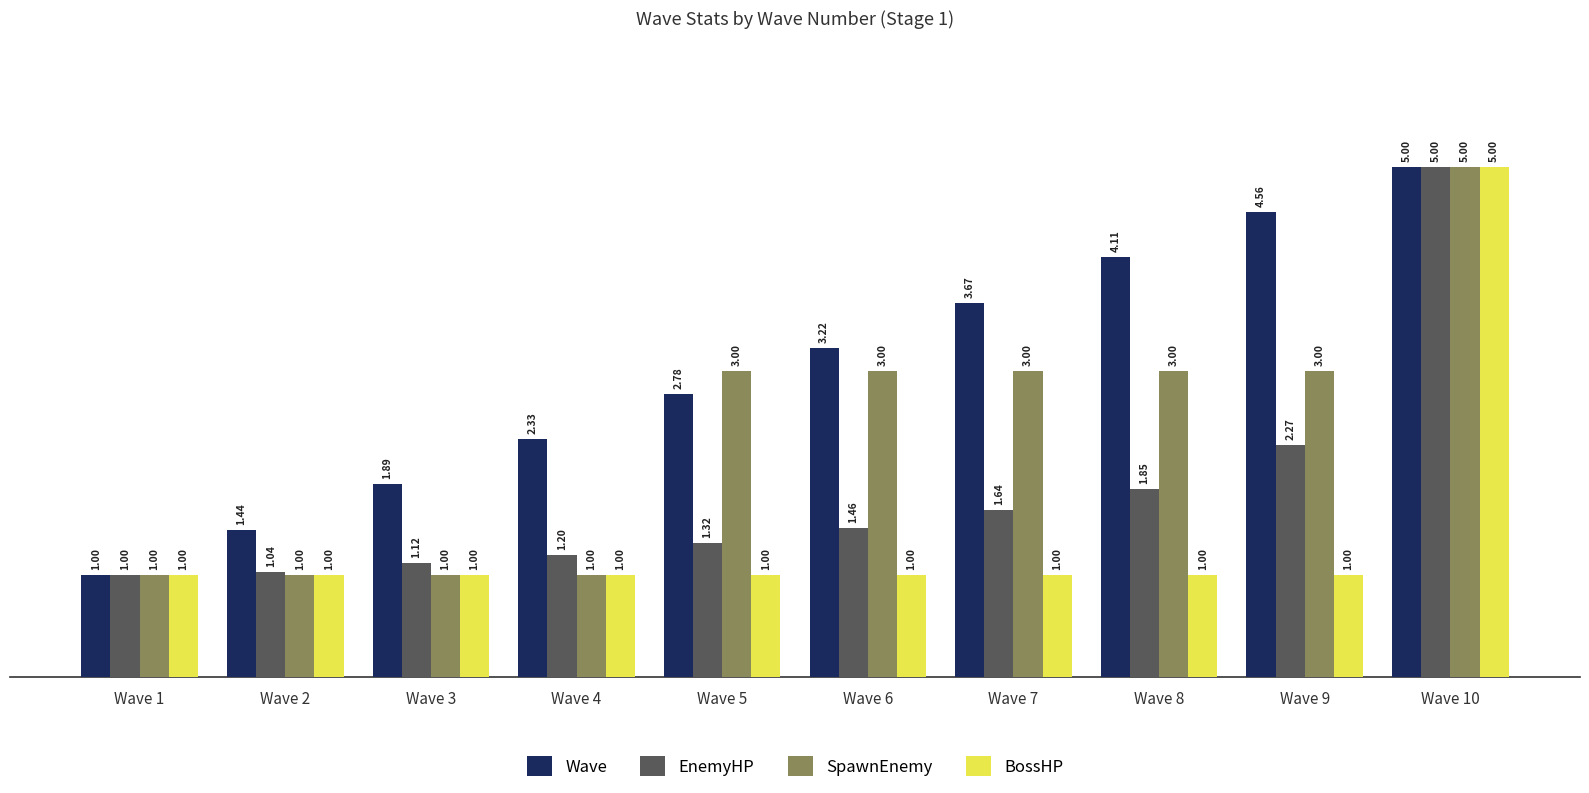

Which series has the largest total across all categories?

Wave